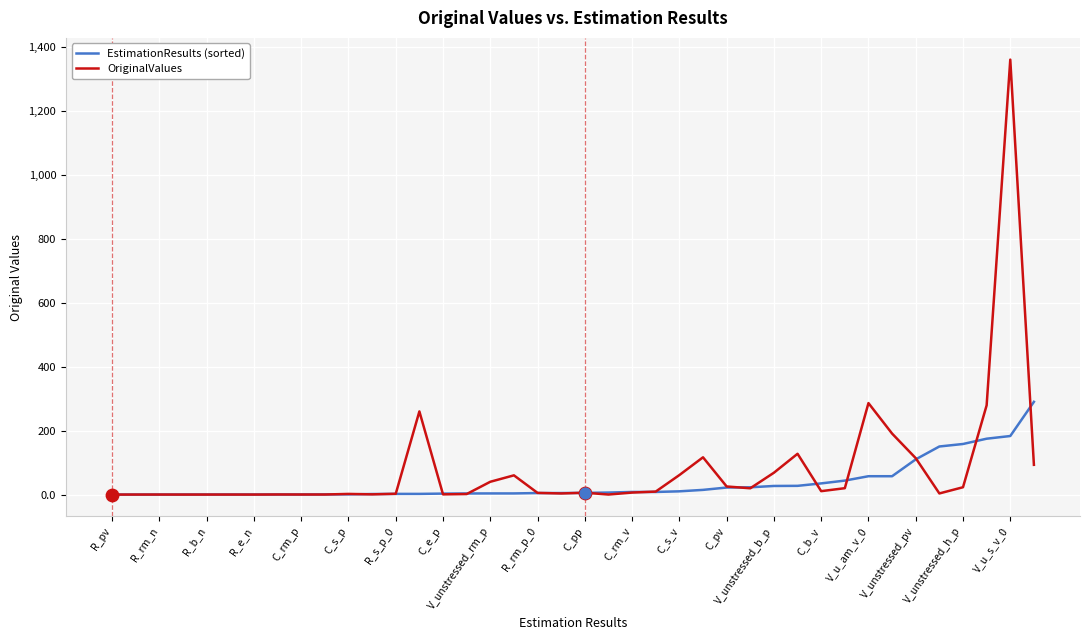

What are all the series names shown in the legend?

EstimationResults (sorted), OriginalValues